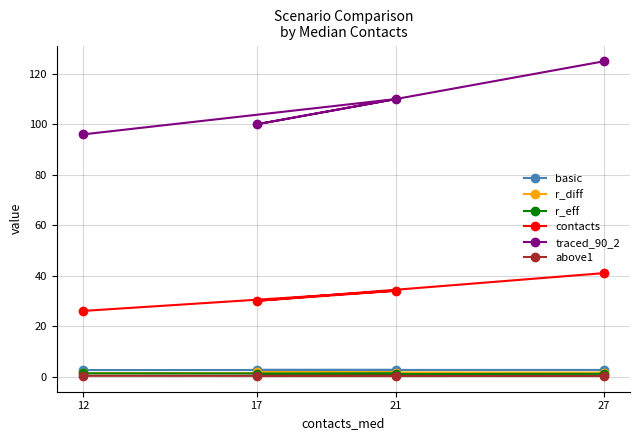

True or false: traced_90_2 and basic cross at least once.

False